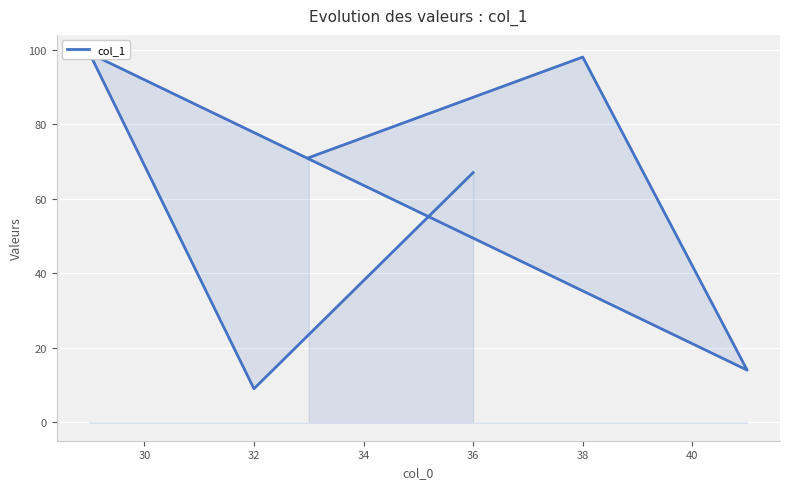

What is the difference between the second highest and minimum values?

89